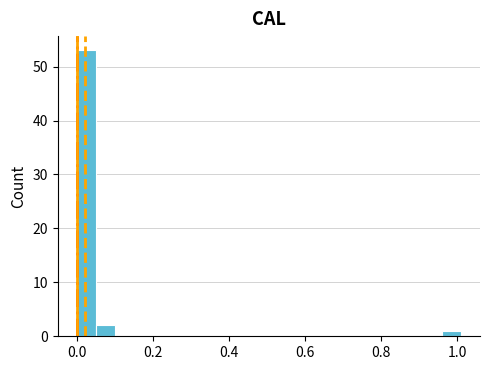

Read against the x-axis, roughly where is the centre of the tallest bar?

0.02